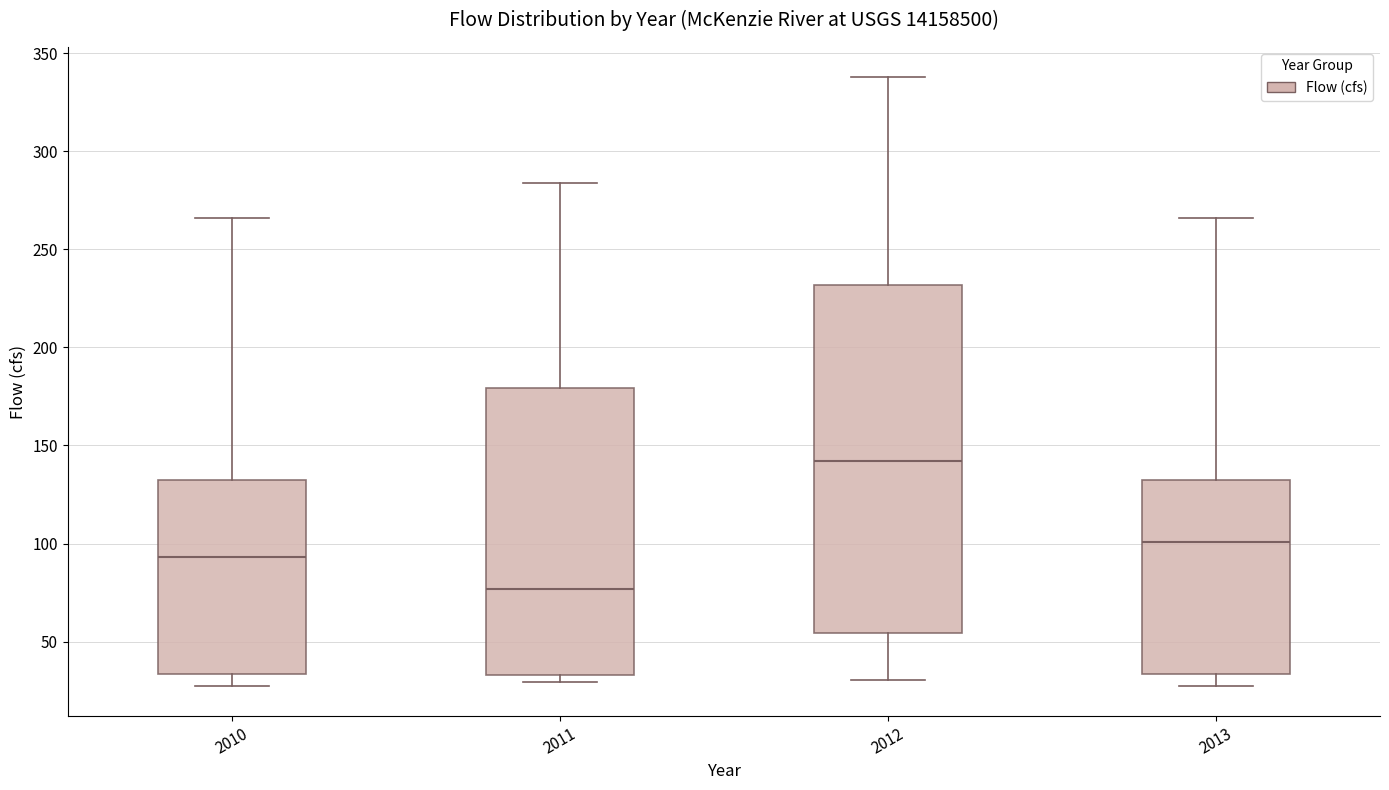

Reading left to right, read every box against the y-axis: the position of its median line, the range the box covers, and the ends of its whiskers. The values are not printed on the chart, so give them approximately, as read against the axis.

2010: median 95, box 35 to 130, whiskers 30 to 265
2011: median 75, box 35 to 180, whiskers 30 to 285
2012: median 140, box 55 to 230, whiskers 30 to 340
2013: median 100, box 35 to 130, whiskers 30 to 265